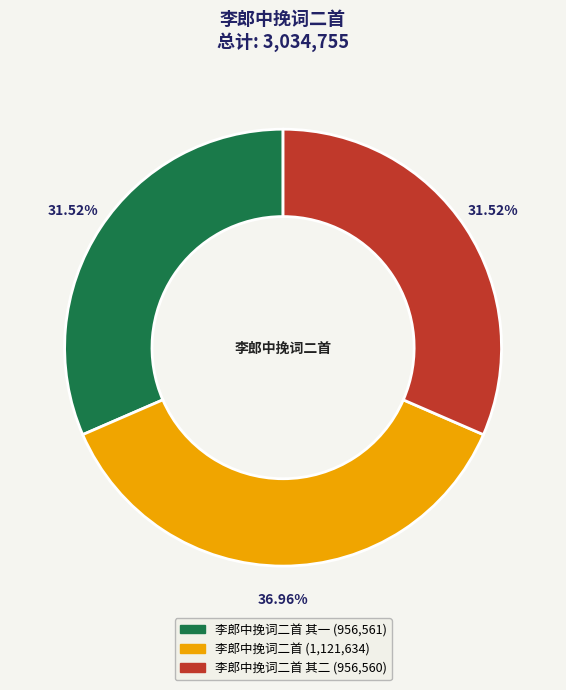

Does any single category account for the majority?

No